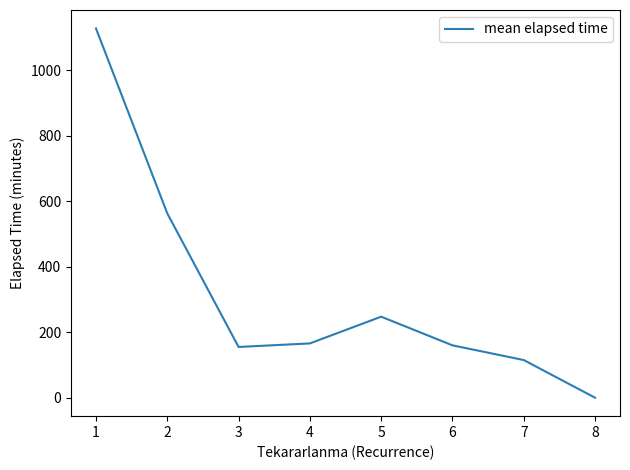

The value at 5 is 247.5. True or false?

True